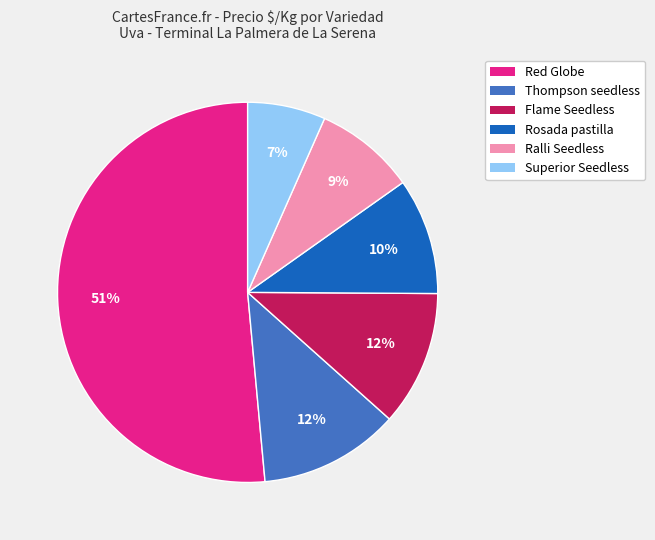

How many segments does this pie chart have?

6